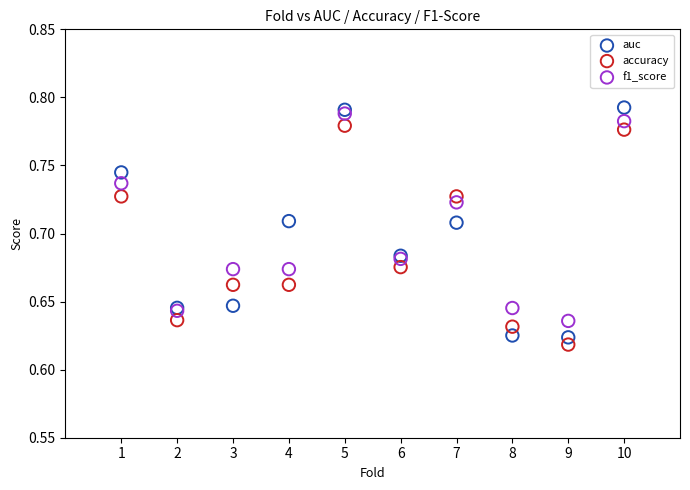

What are all the series names shown in the legend?

auc, accuracy, f1_score